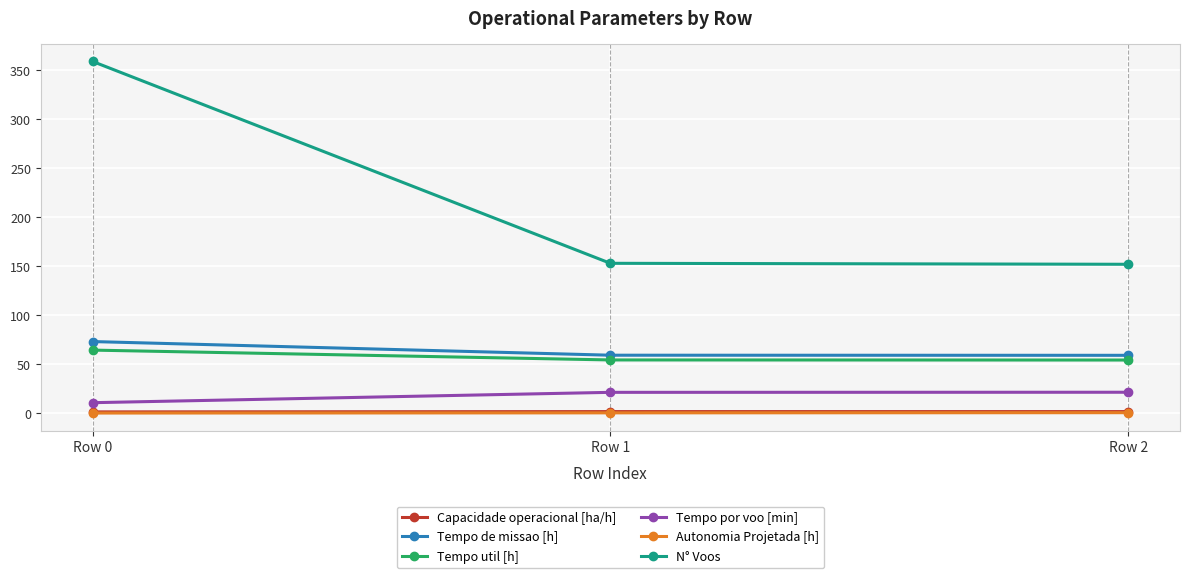

Which category has the highest value in the Tempo de missao [h] series?

Row 0